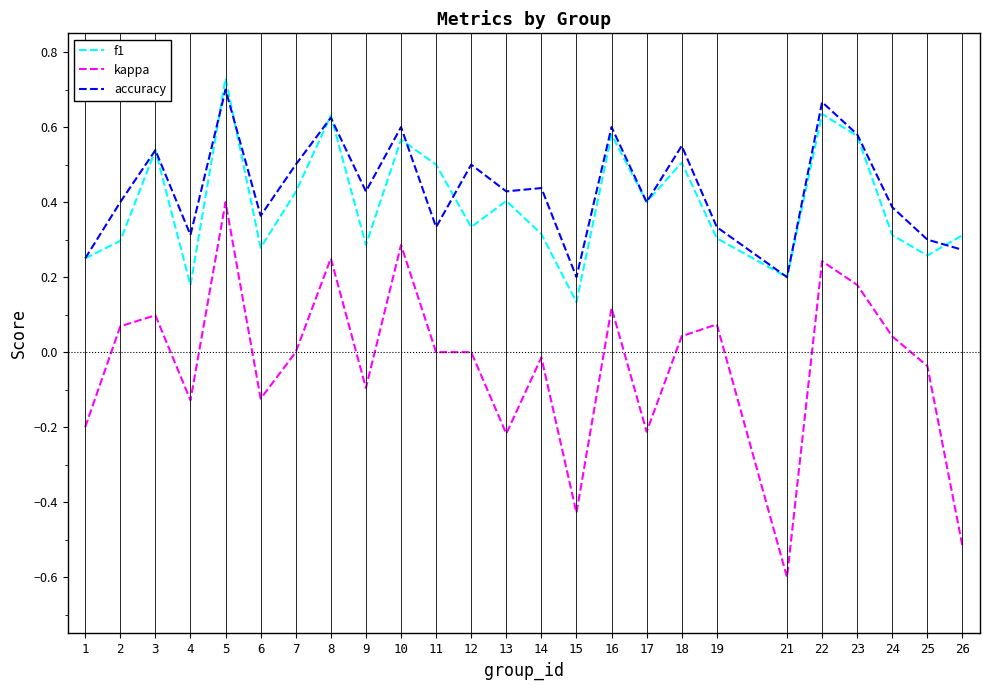

Which category has the lowest value across all series?

21